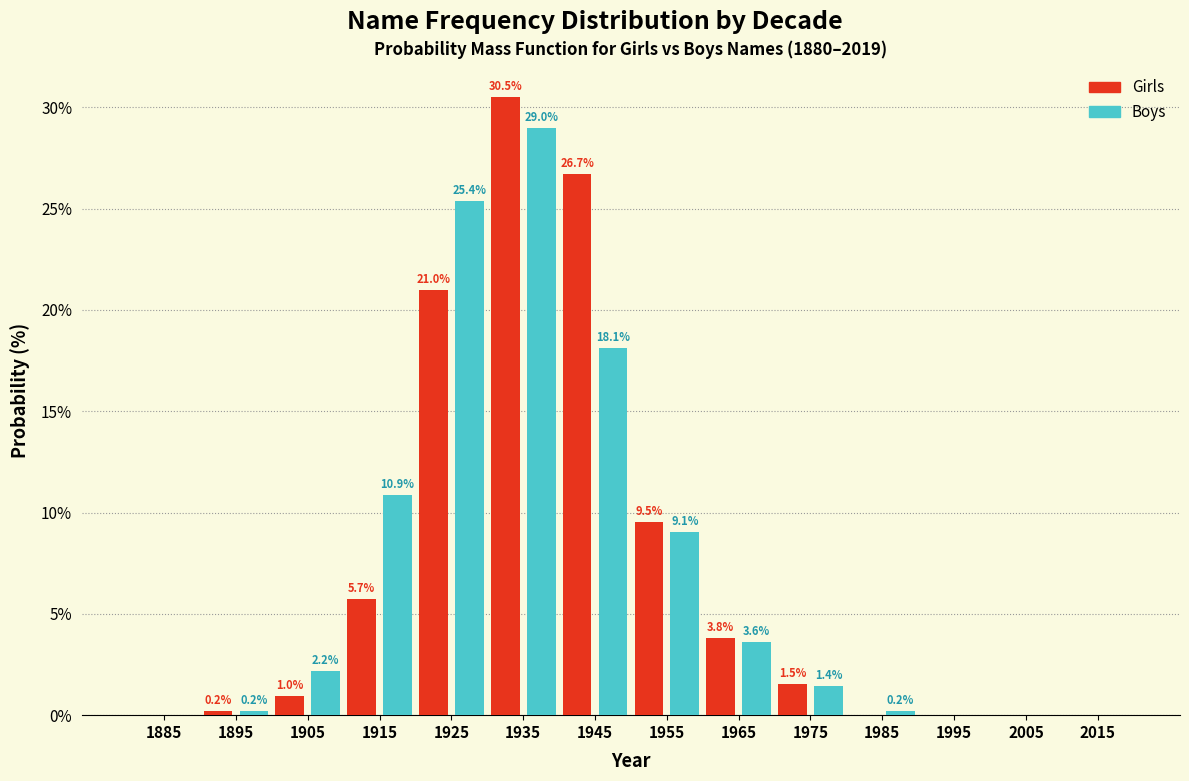

Reading left to right, list all the values displayed in this chart.

Girls: 1885=0.0	1895=0.2	1905=1.0	1915=5.7	1925=21.0	1935=30.5	1945=26.7	1955=9.5	1965=3.8	1975=1.5	1985=0.0	1995=0.0	2005=0.0	2015=0.0
Boys: 1885=0.0	1895=0.2	1905=2.2	1915=10.9	1925=25.4	1935=29.0	1945=18.1	1955=9.1	1965=3.6	1975=1.4	1985=0.2	1995=0.0	2005=0.0	2015=0.0